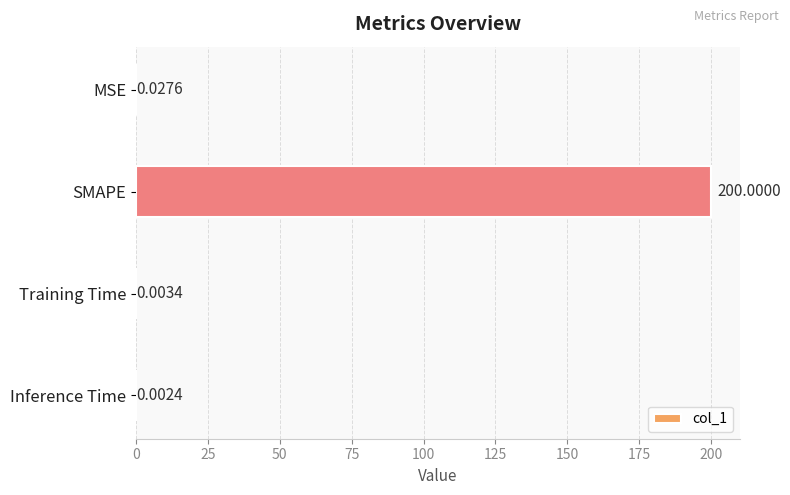

Which has a higher value, Inference Time or Training Time?

Training Time